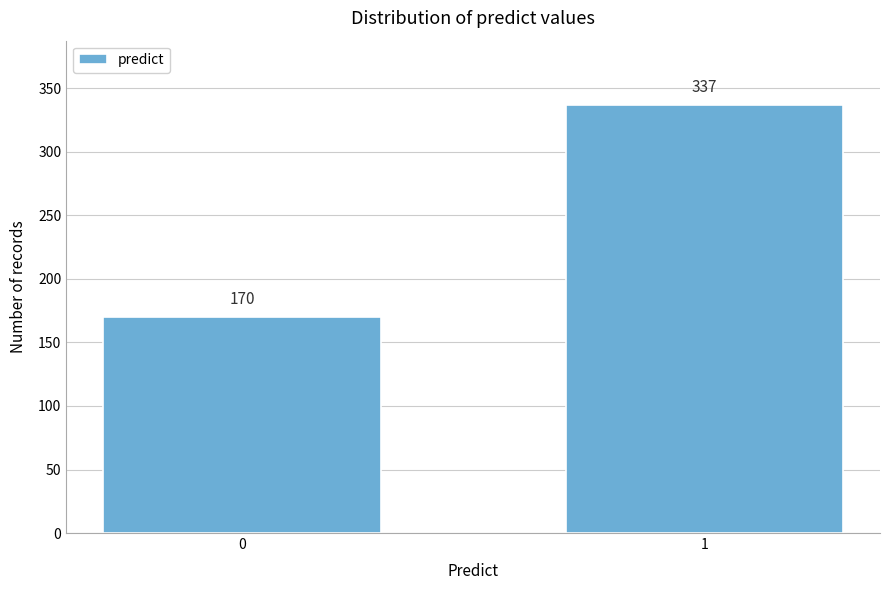

Reading right to left, what are all the values shown in this chart?

337	170